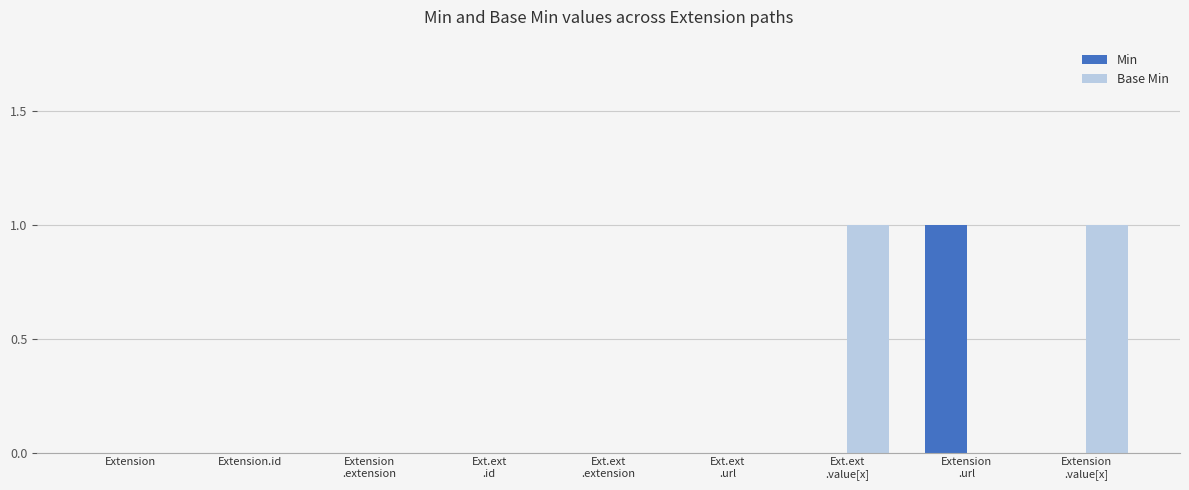

How many series are shown in this chart?

2